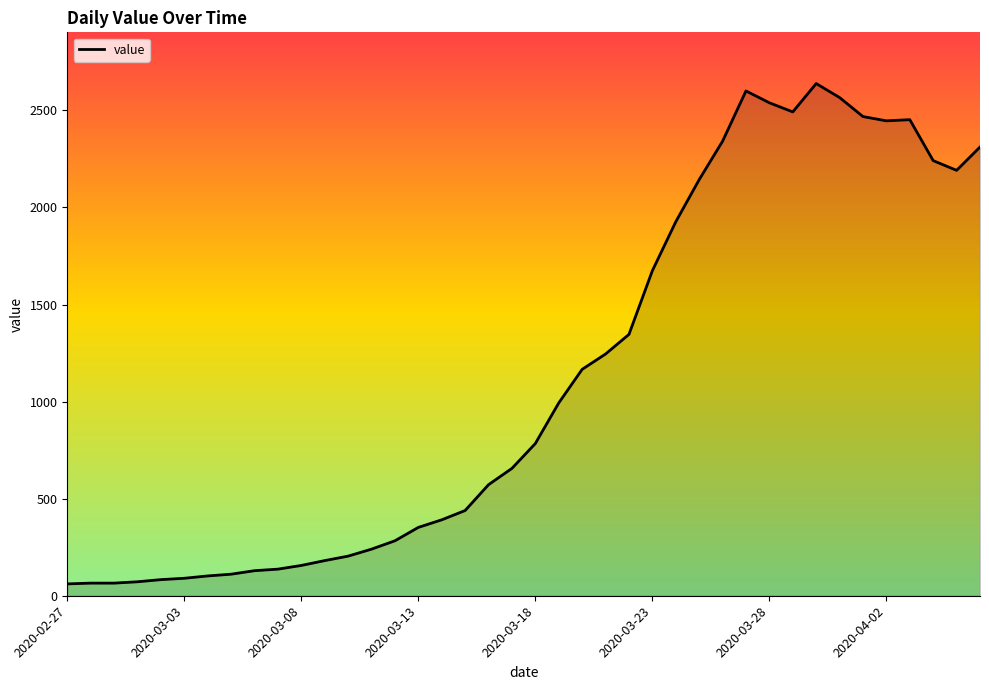

How many values are below 784?

20